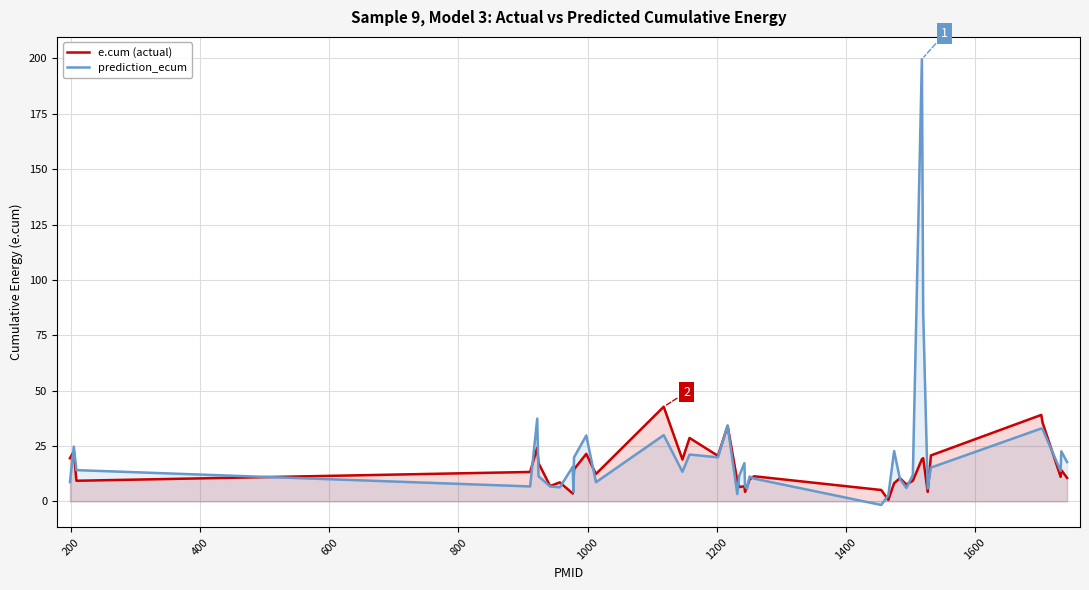

What is the difference between the second highest and minimum values in the e.cum (actual) series?

38.4